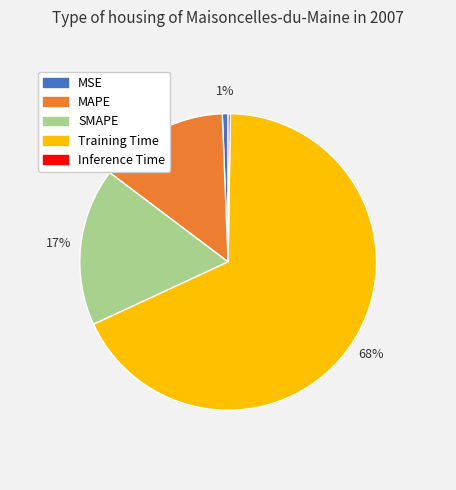

To the nearest percent, what is the average slice percentage?

20%